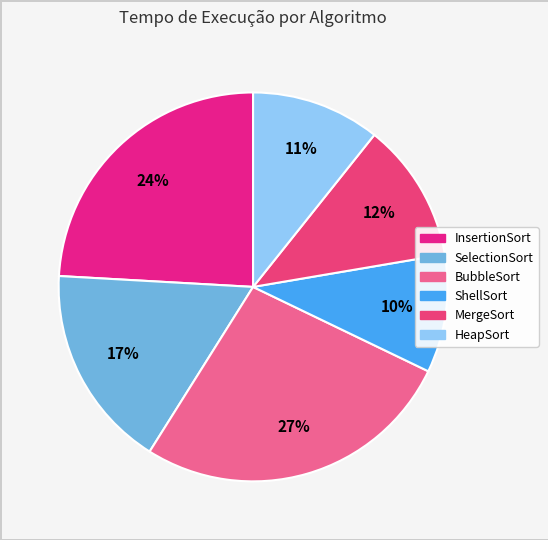

Which category has the biggest portion of the pie?

BubbleSort